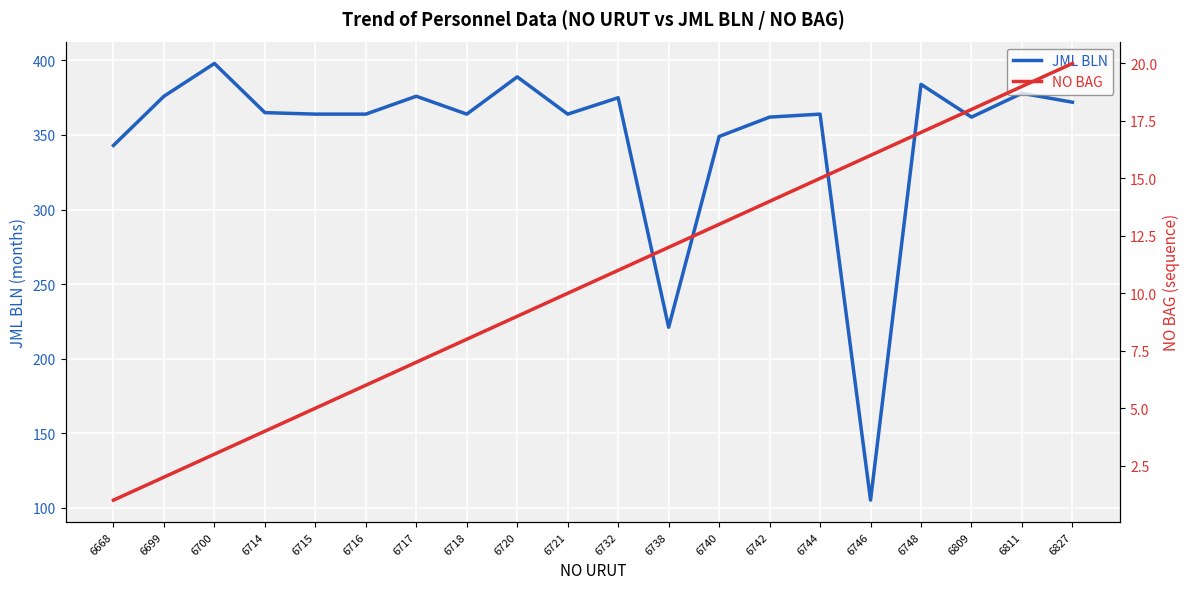

The value of JML BLN at 6748 is 384. True or false?

True